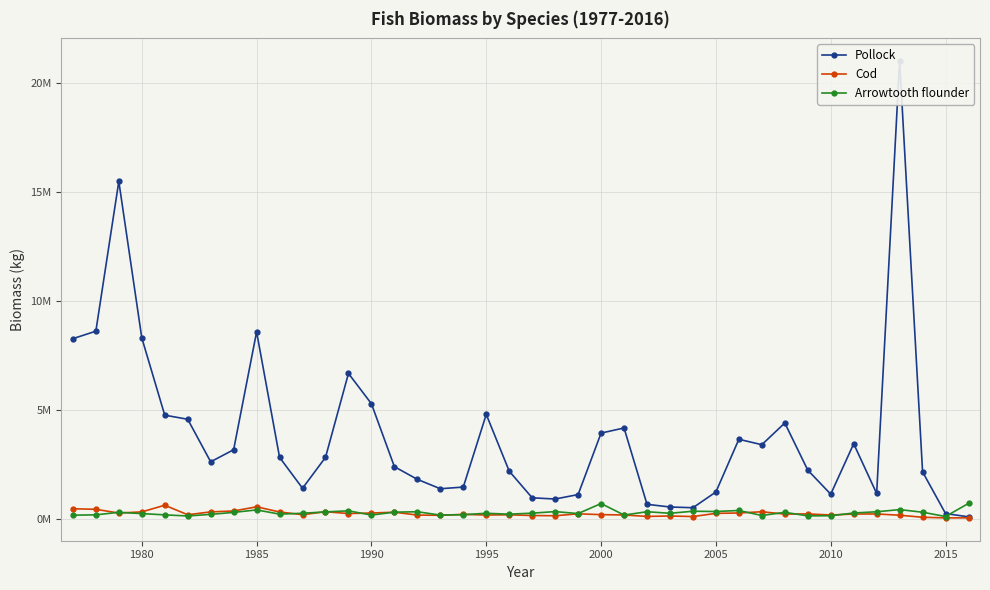

True or false: Pollock and Cod cross at least once.

False